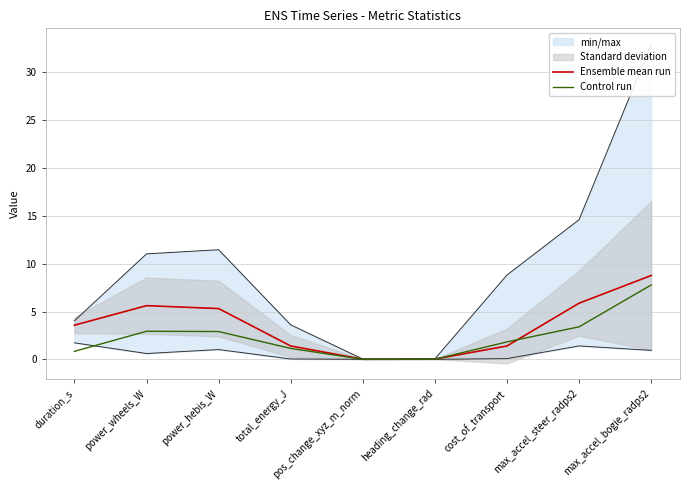

What is the total value across all series at cost_of_transport?

3.2